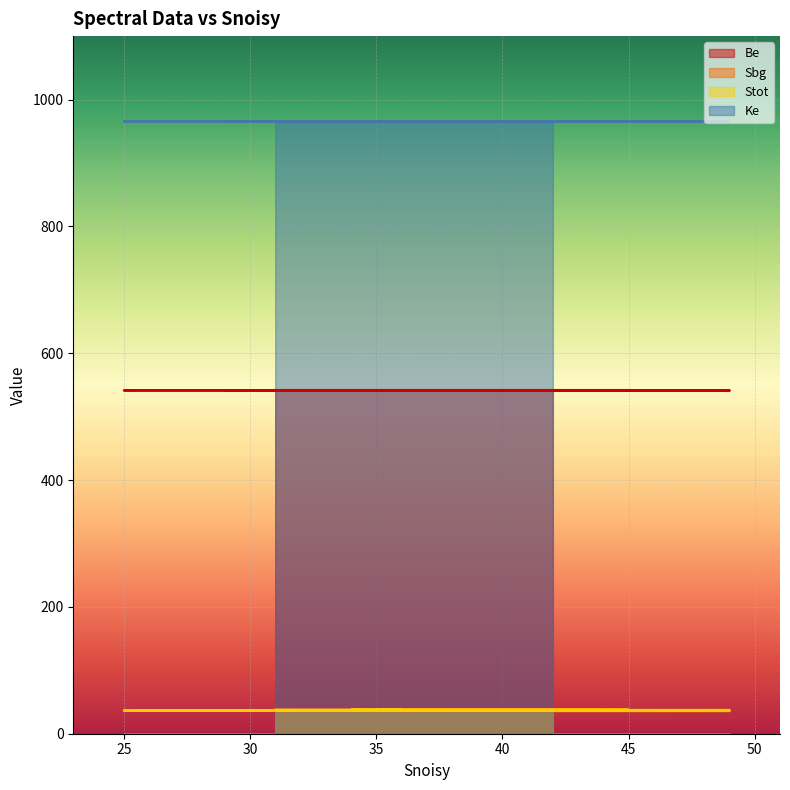

List the series in order of their peak value, lowest first.

Sbg, Stot, Be, Ke